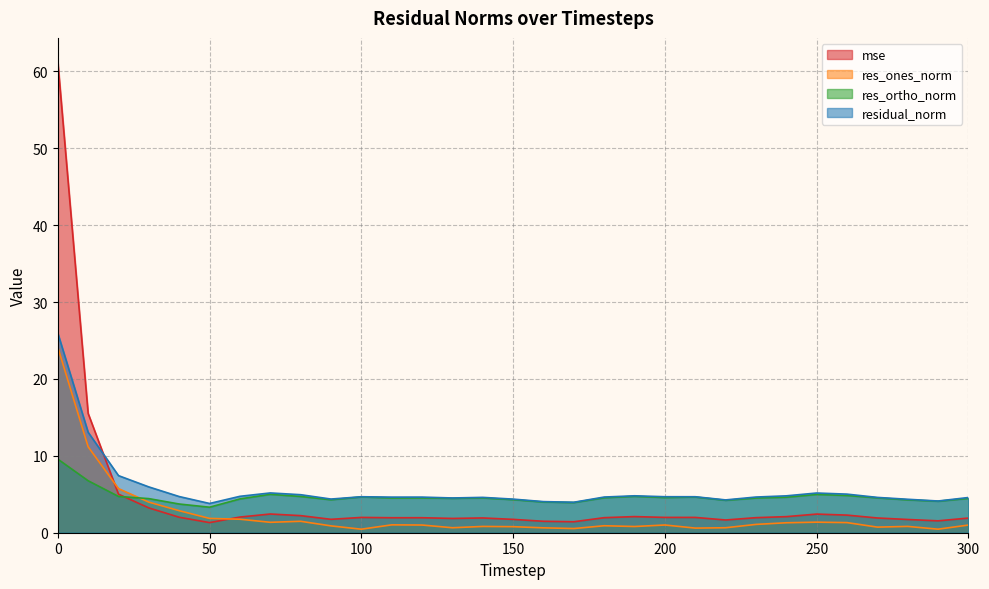

True or false: residual_norm and res_ortho_norm cross at least once.

False